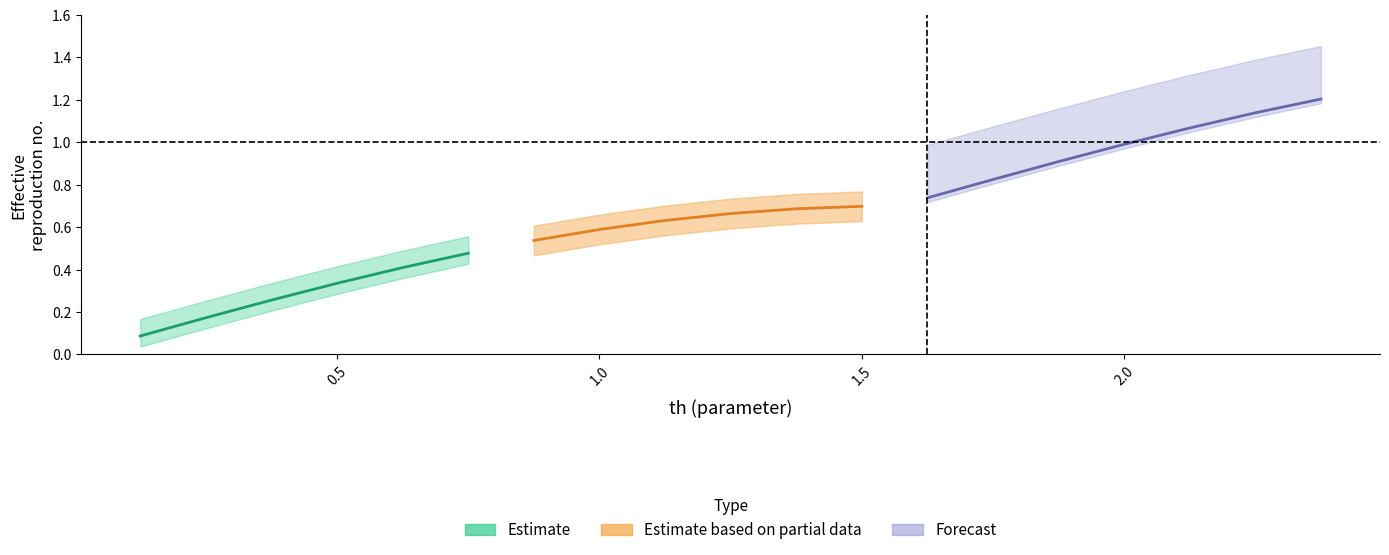

The value of y at 28 is -0.5. True or false?

False